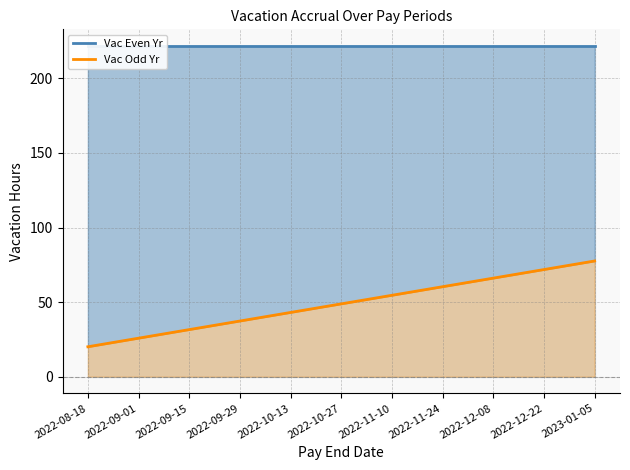

Reading left to right, extract all data points from this chart.

Vac Even Yr: 221.8	221.8	221.8	221.8	221.8	221.8	221.8	221.8	221.8	221.8	221.8
Vac Odd Yr: 20.1	25.9	31.6	37.4	43.1	48.9	54.6	60.4	66.1	71.9	77.6